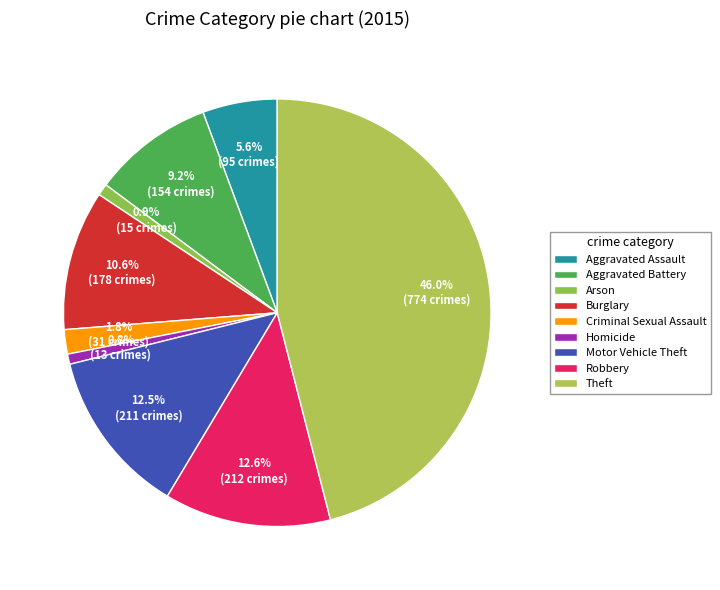

What is the change in value from Criminal Sexual Assault to Theft?

+743